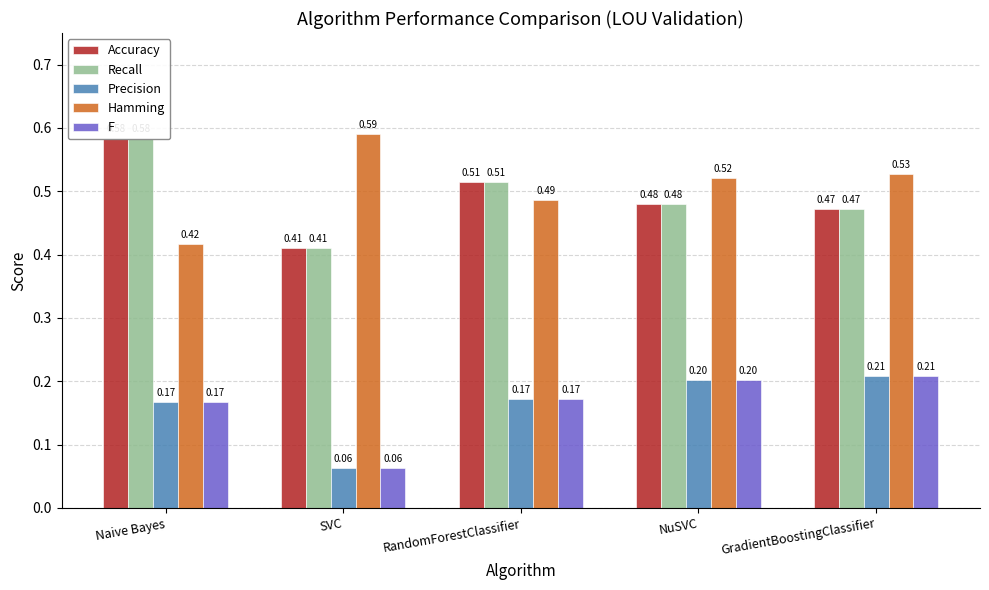

Which series has the widest spread of values?

Accuracy